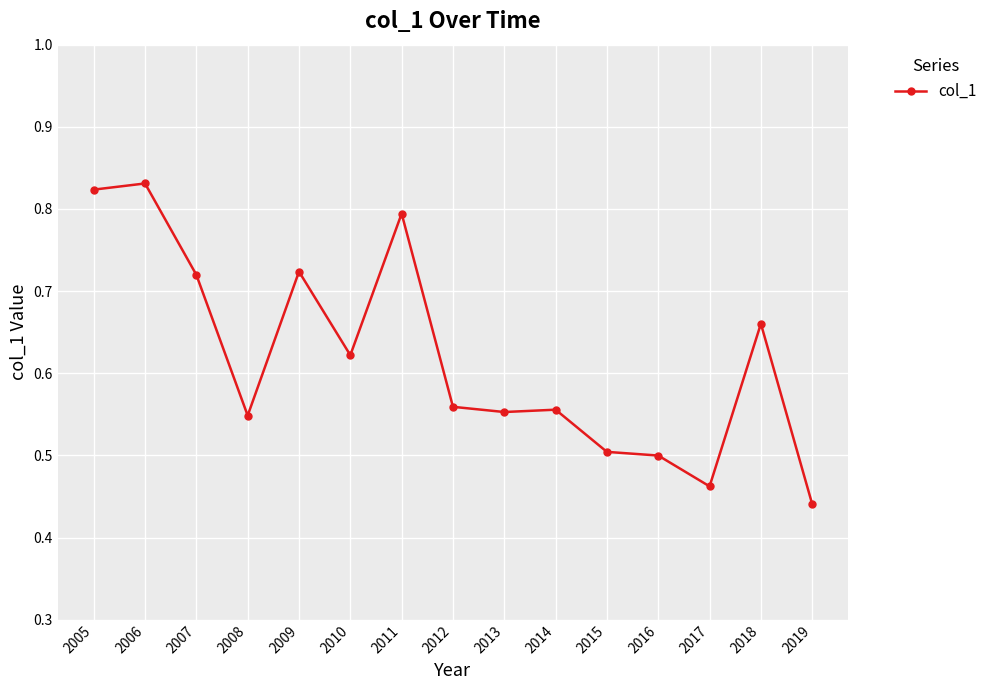

At which category does the data reach its first local valley?

2008